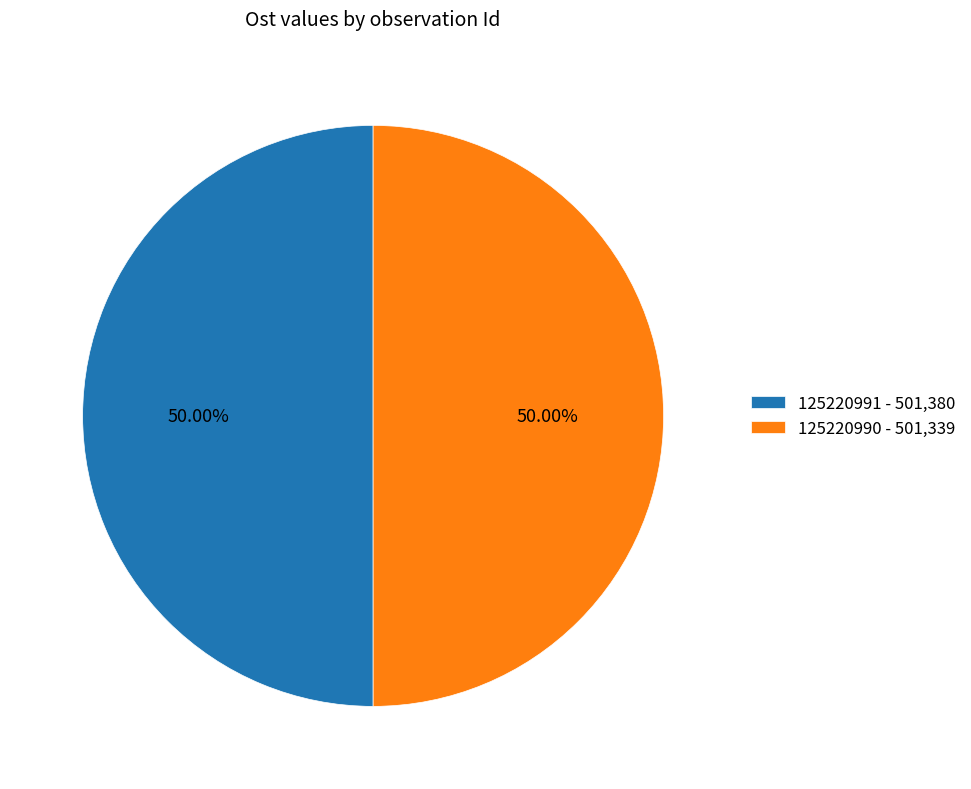

What is the ratio of the value at 125220991 - 501,380 to the value at 125220990 - 501,339?

1.0